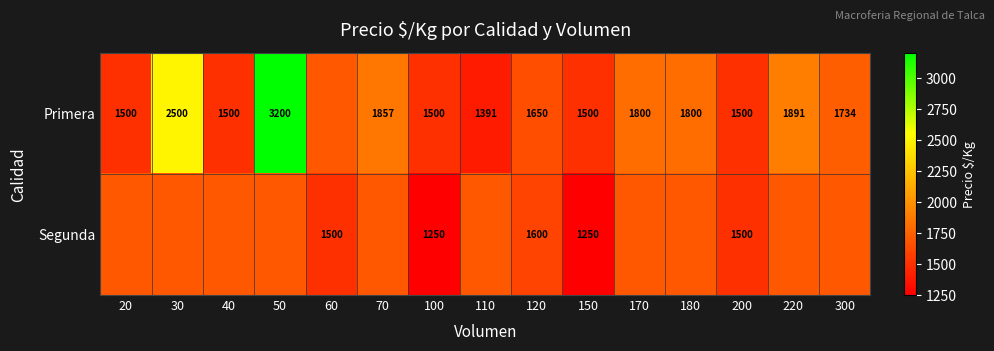

Which series has the largest total across all categories?

Primera